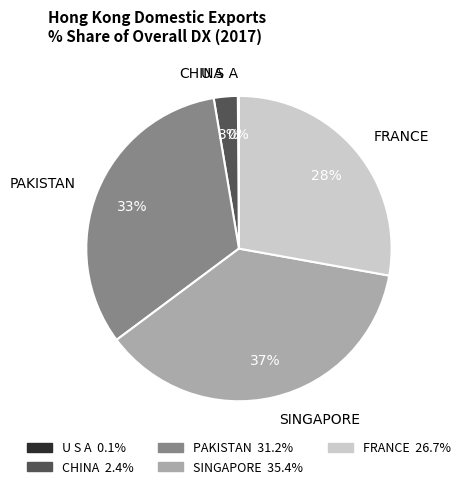

To the nearest percent, what is the average slice percentage?

20%